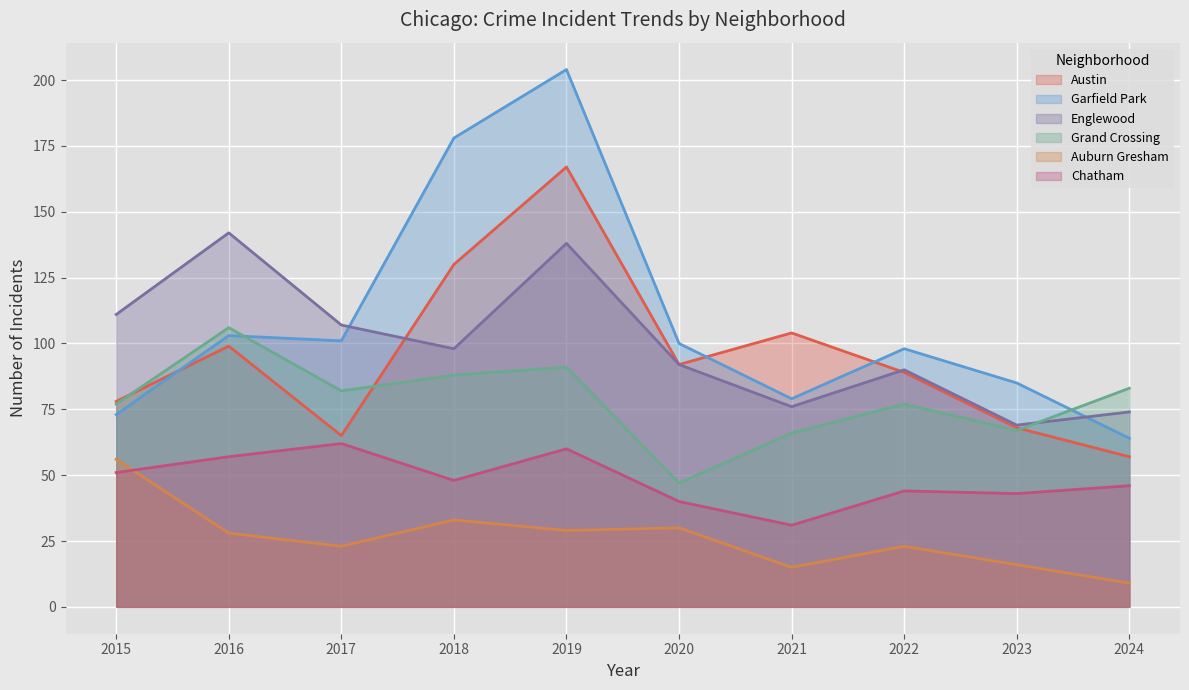

Does the chart display data point markers on the line(s)?

No